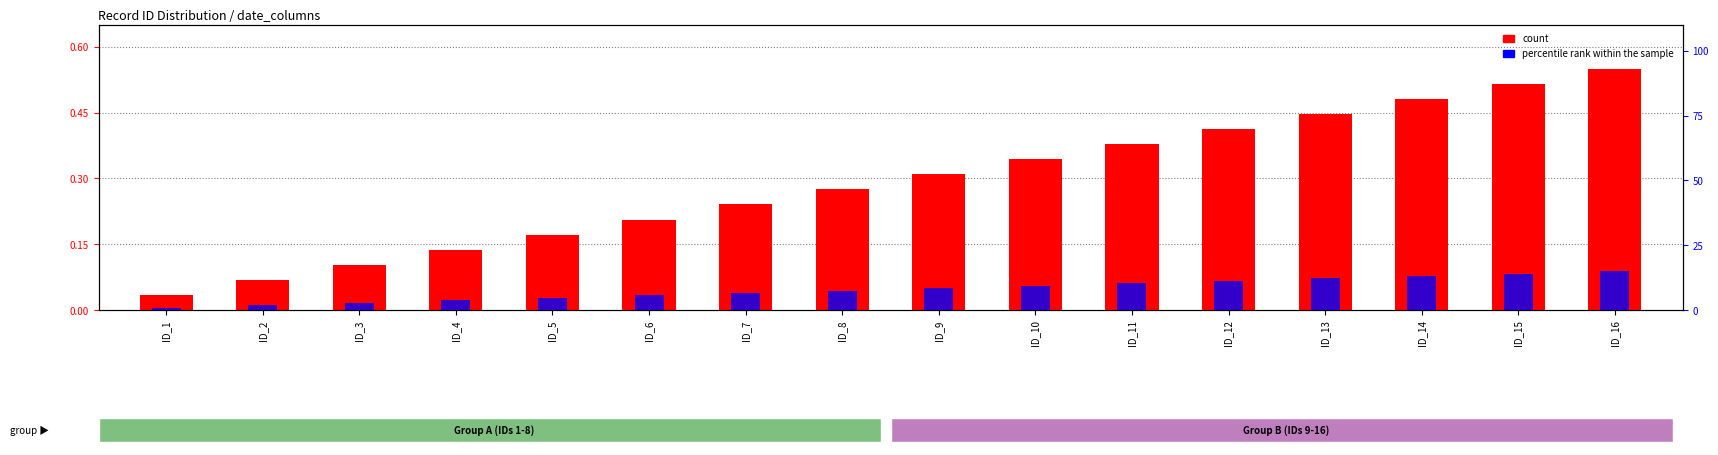

What is the difference between the maximum and minimum values in the percentile rank within the sample series?

14.1